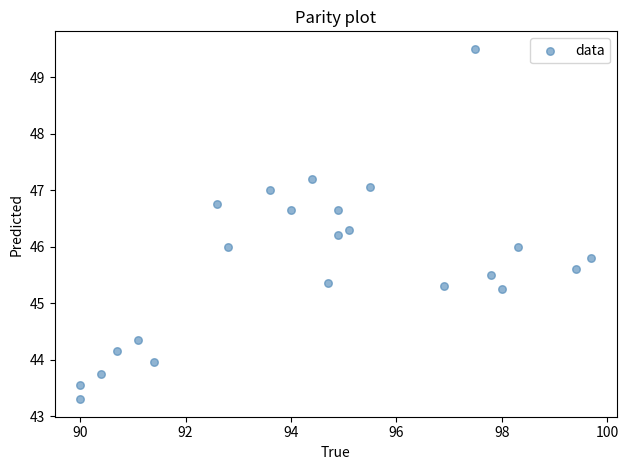

What is the range of Y values (max minus min)?

6.2